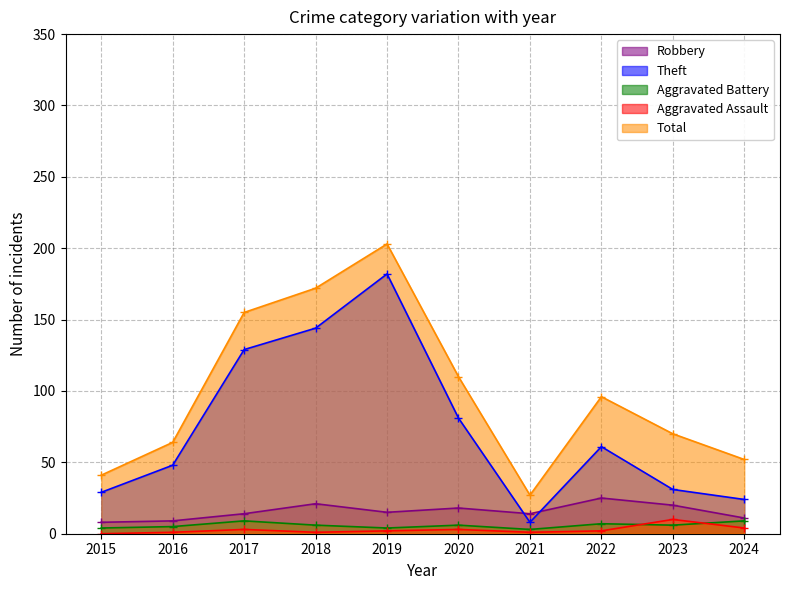

List the labels in order of Total value, smallest first.

2021, 2015, 2024, 2016, 2023, 2022, 2020, 2017, 2018, 2019